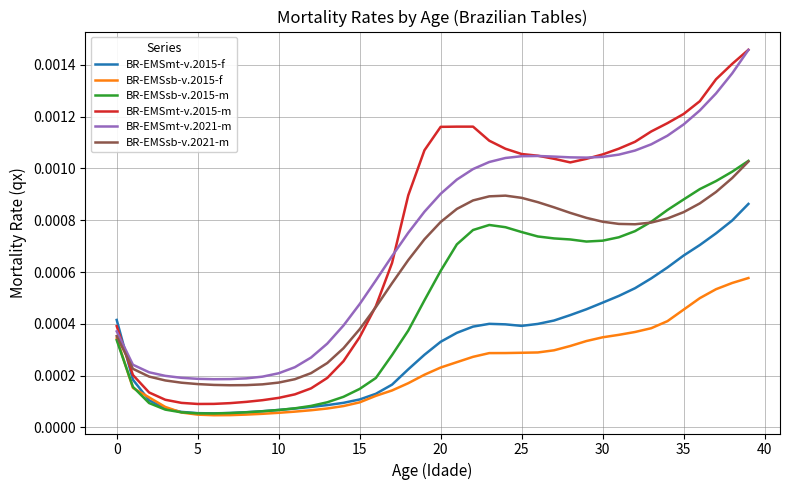

Does the chart display data point markers on the line(s)?

No